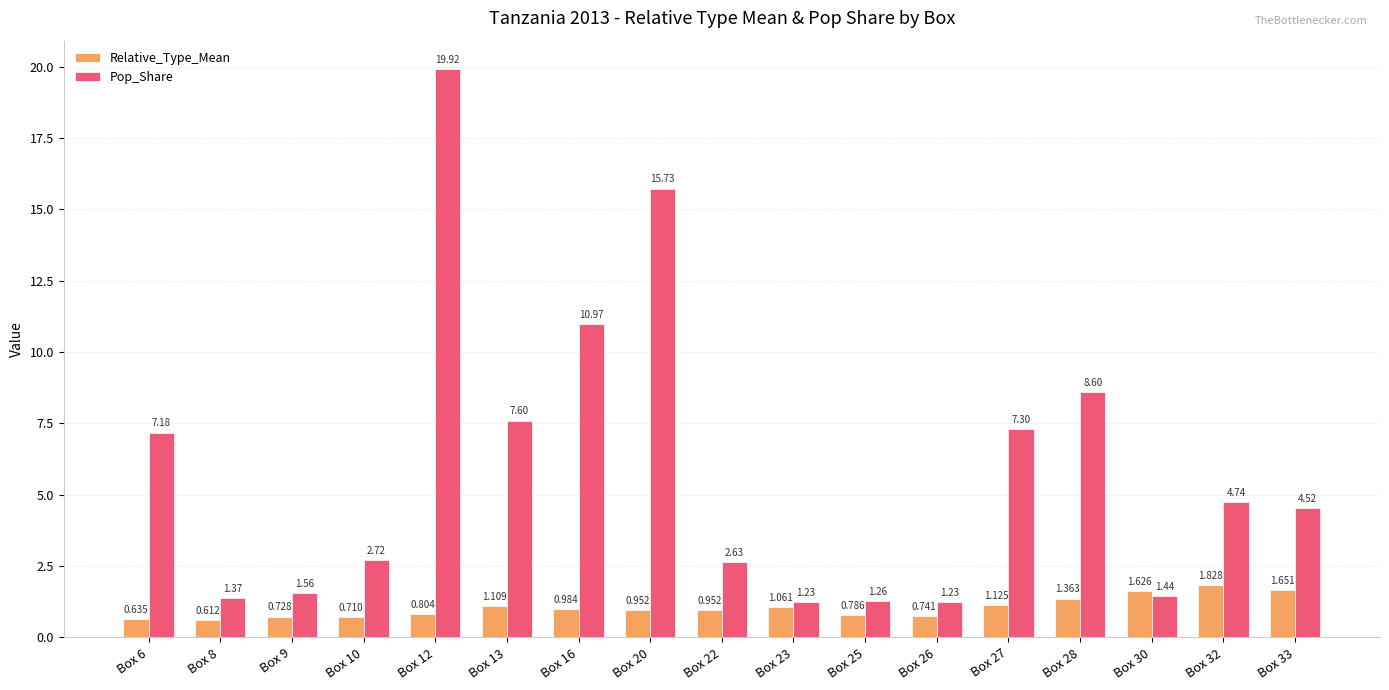

Which series has the largest total across all categories?

Pop_Share